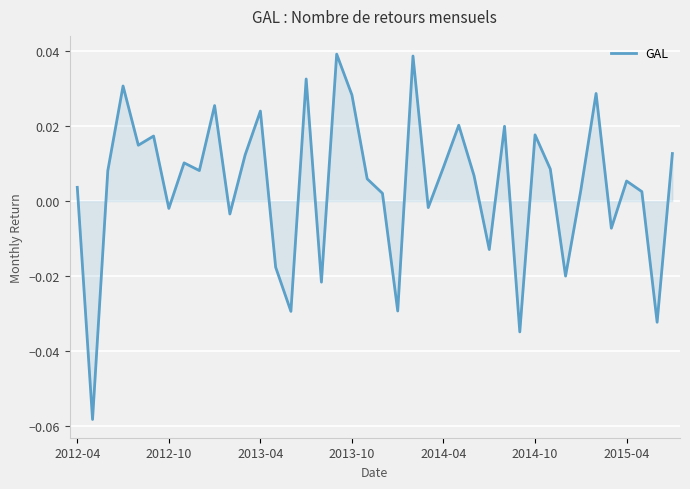

At which label does the data first exceed 0?

2012-04